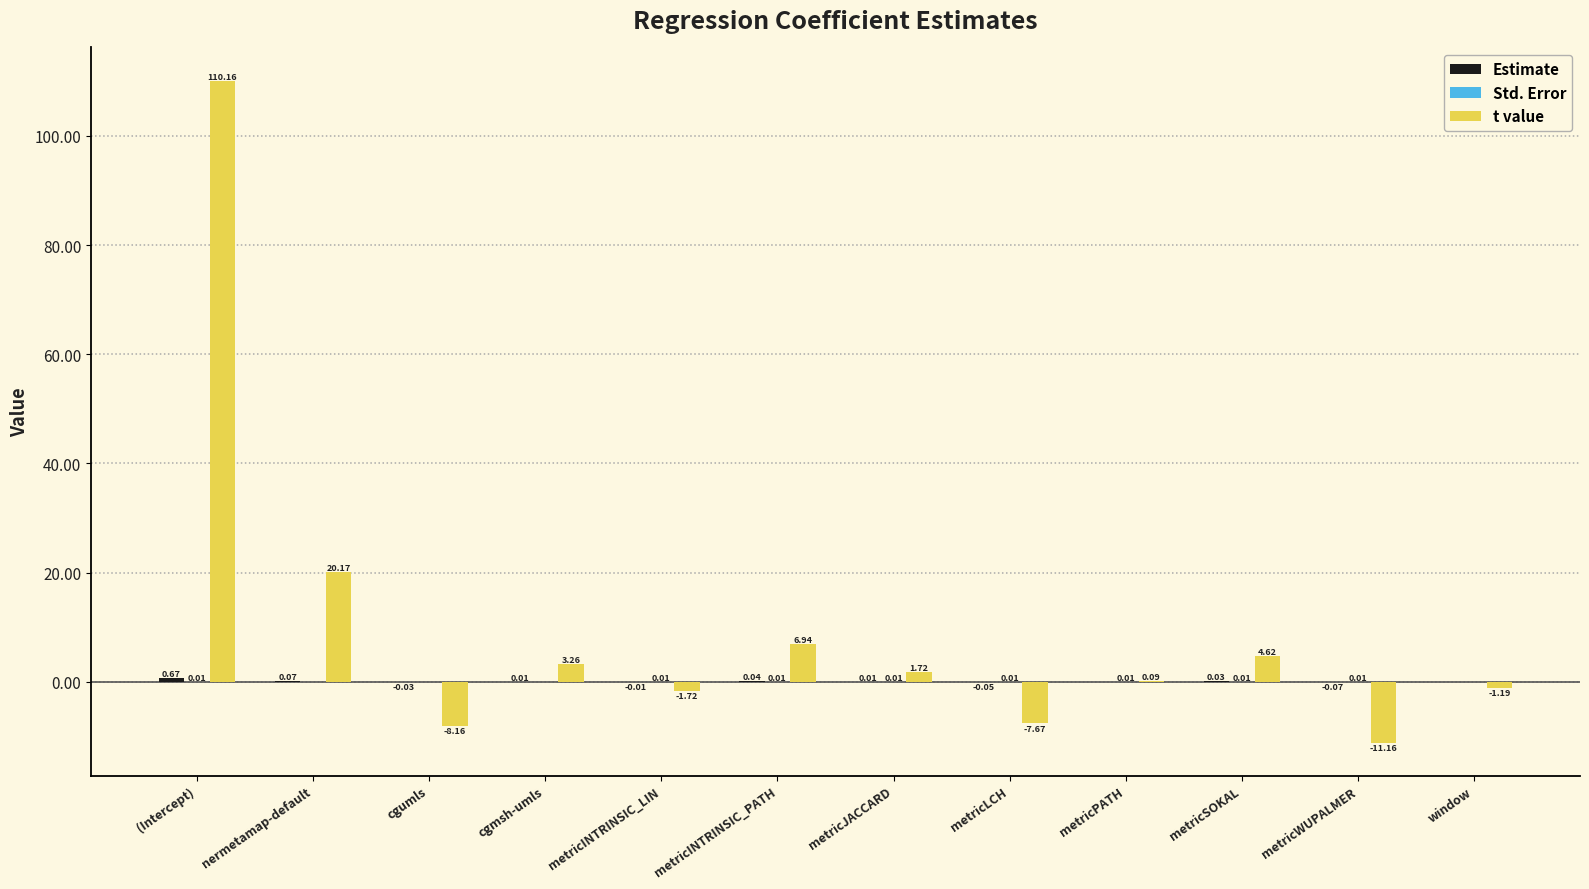

Between metricINTRINSIC_LIN and metricPATH, which series saw the biggest shift?

t value